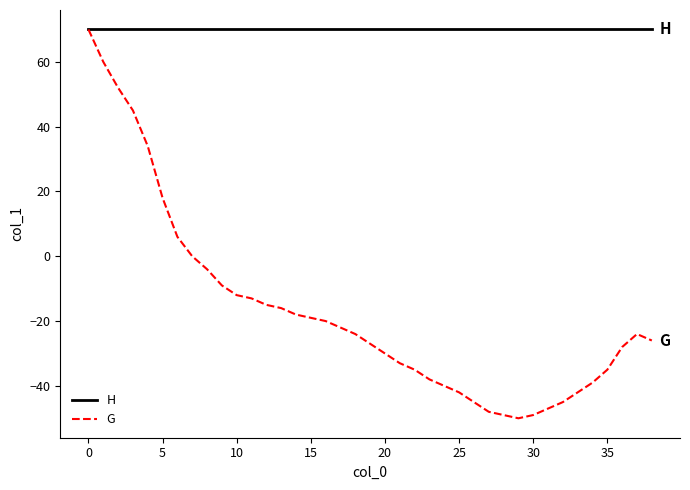

What is the maximum value for G?

70